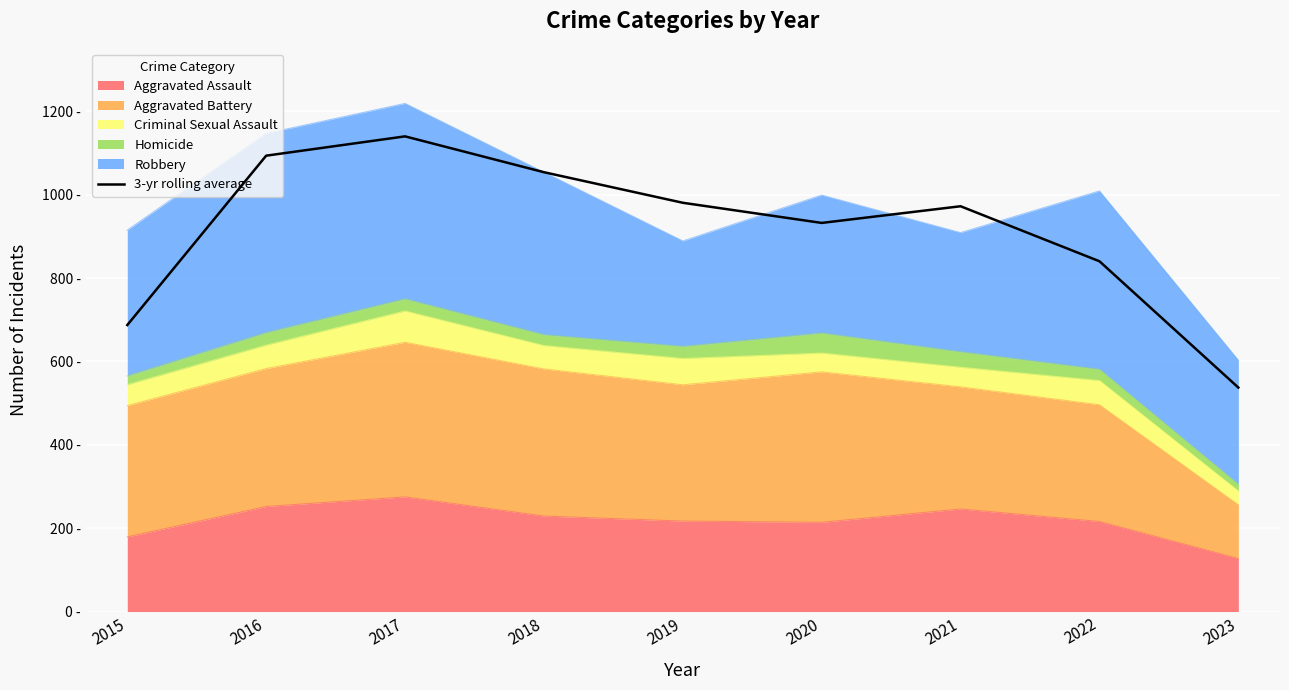

True or false: the data shows 537.3 at 2023.

True